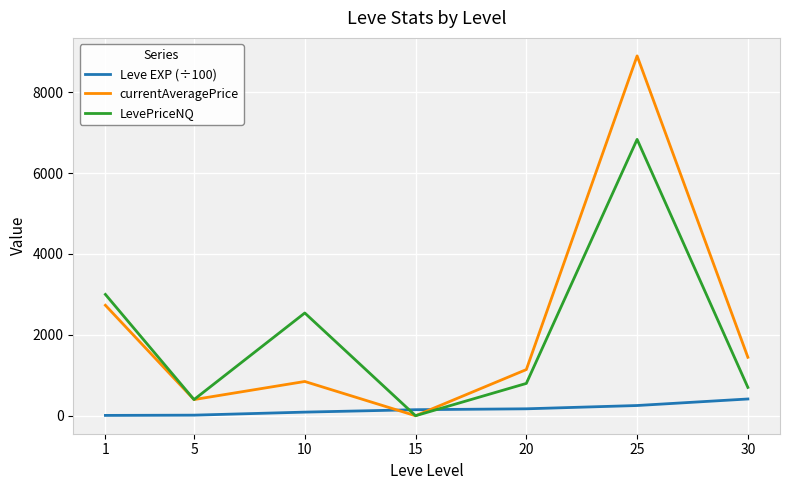

What is the sum of all LevePriceNQ values?

14271.8